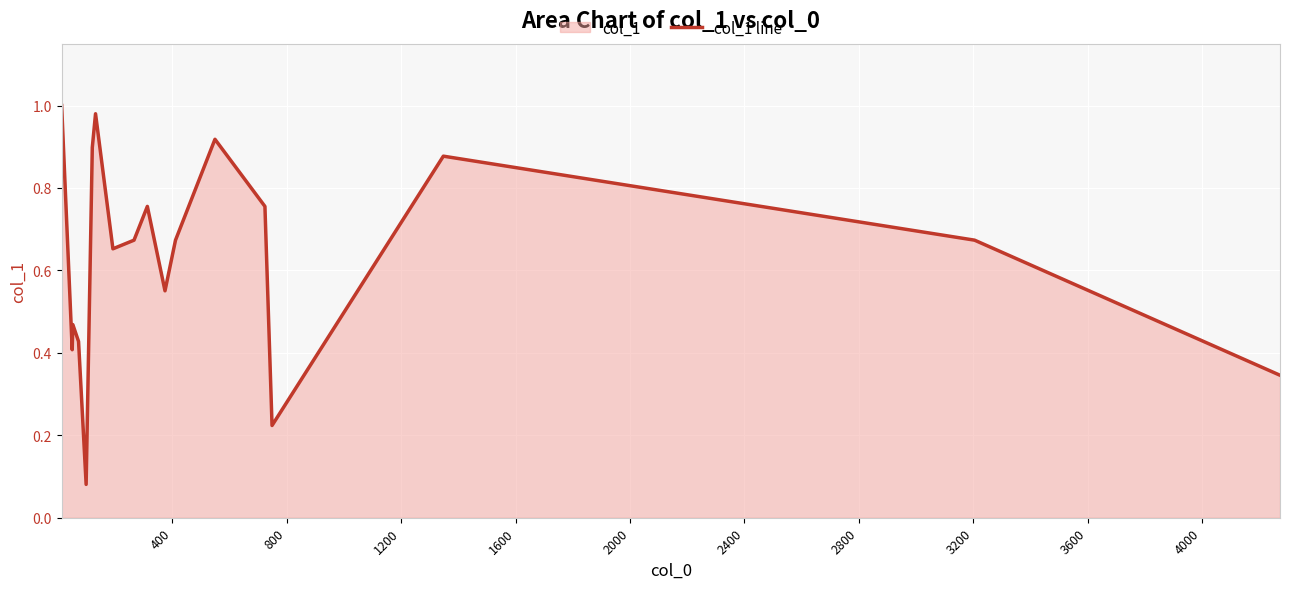

How many lines are shown in the chart?

1